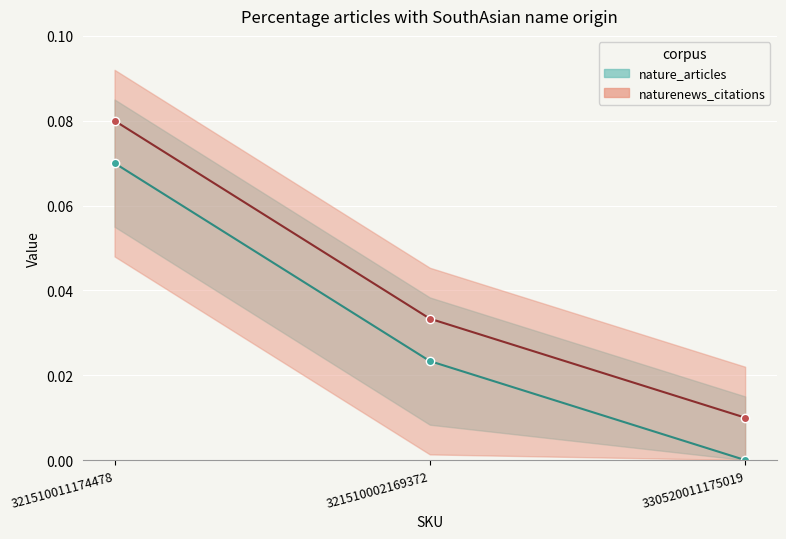

How many distinct data groups are displayed?

1